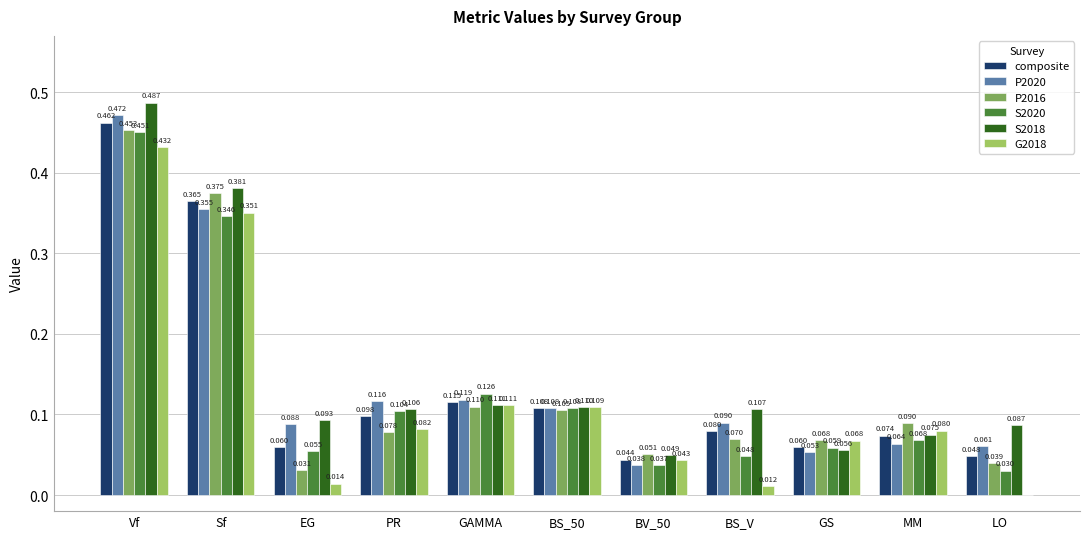

At which category does the chart reach its peak across all series?

Vf